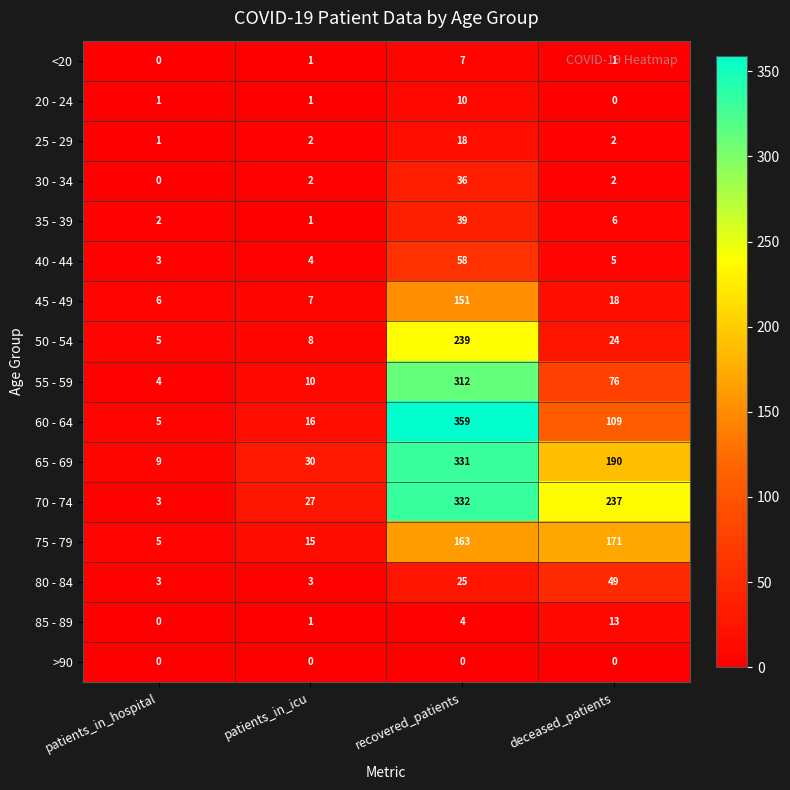

What is the difference between the maximum and minimum values in the 80 - 84 series?

46